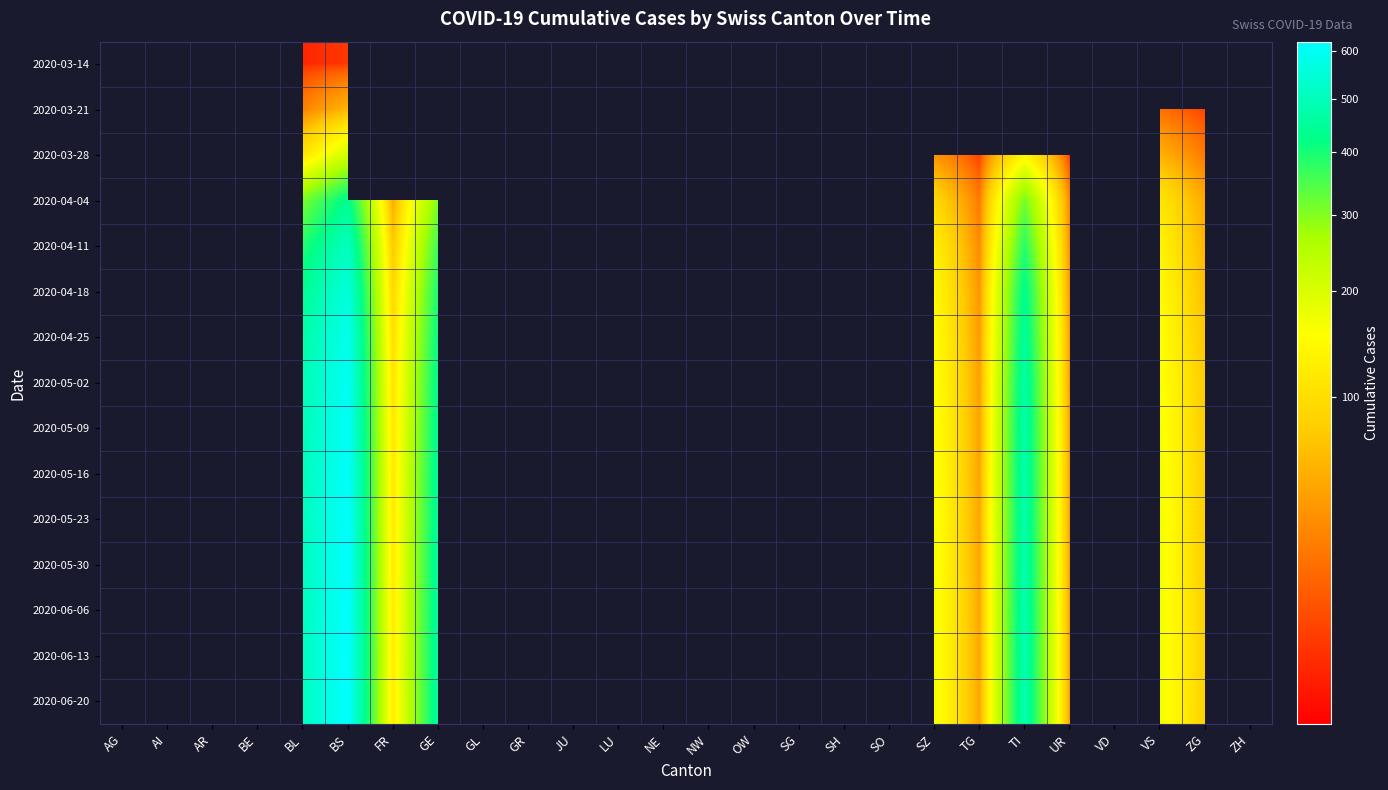

Rank the series at BS from lowest to highest value.

2020-03-14, 2020-03-21, 2020-03-28, 2020-04-04, 2020-04-11, 2020-04-18, 2020-04-25, 2020-05-02, 2020-05-09, 2020-05-16, 2020-05-23, 2020-05-30, 2020-06-06, 2020-06-13, 2020-06-20